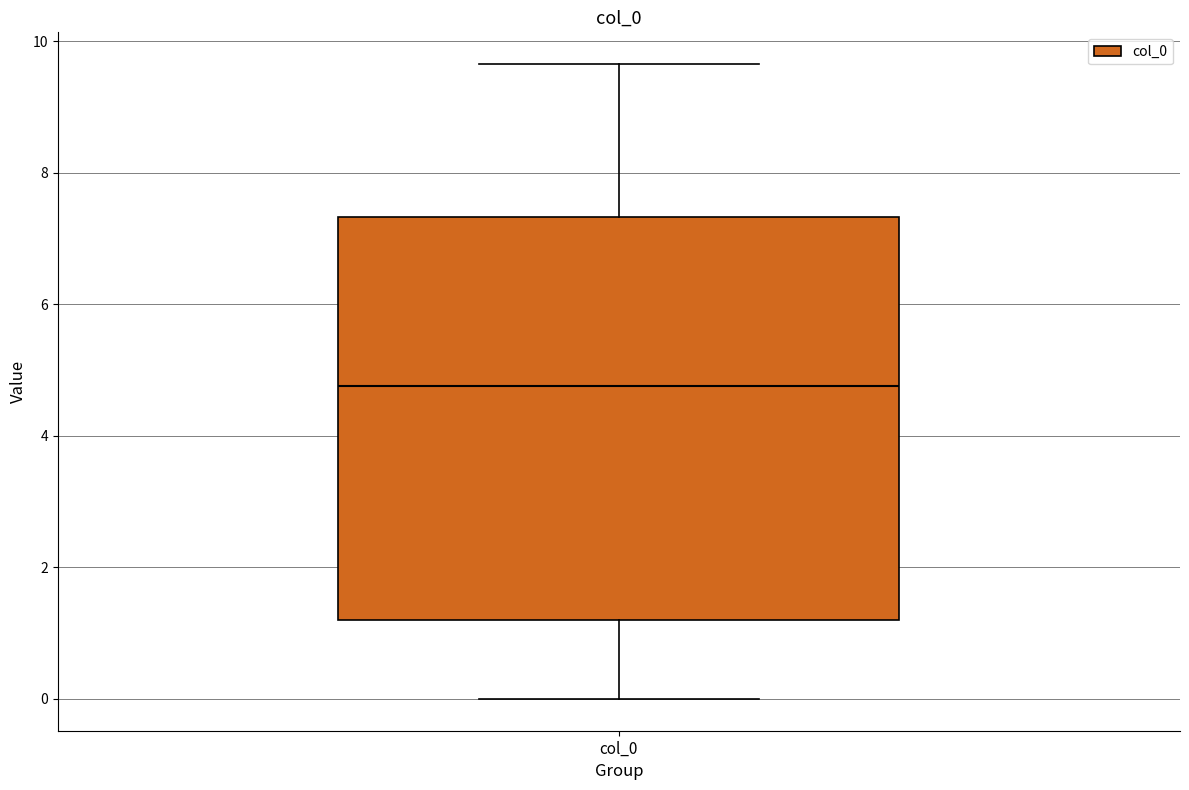

Transcribe this box plot: give where the median line is, the range the box spans, and where the two whiskers end, as read against the y-axis. The values are not printed on the chart, so give them approximately, as read against the axis.

median 4.8, box 1.2 to 7.4, whiskers 0.0 to 9.6